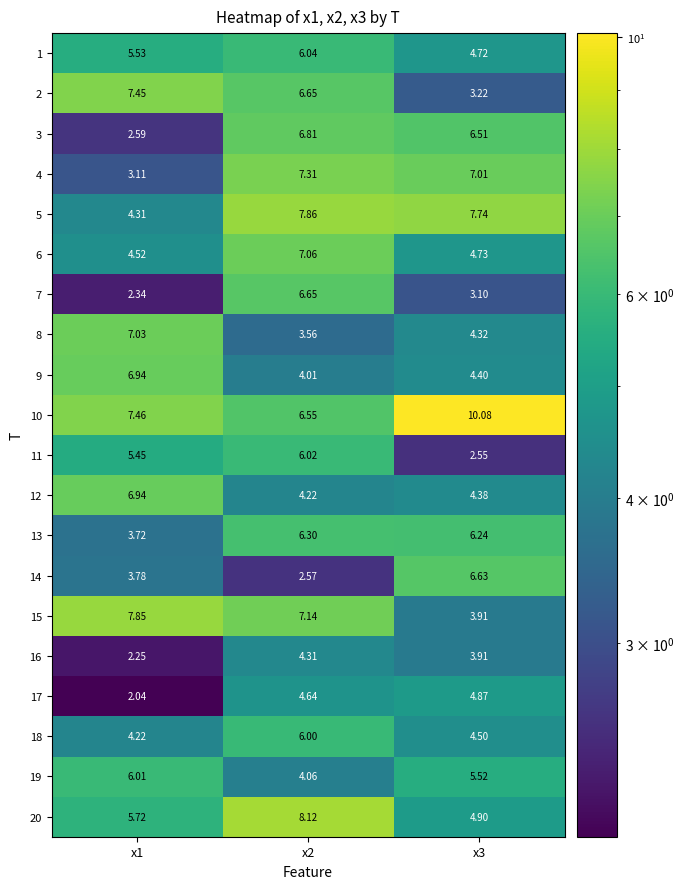

Between x2 and x3, which is larger?

x2